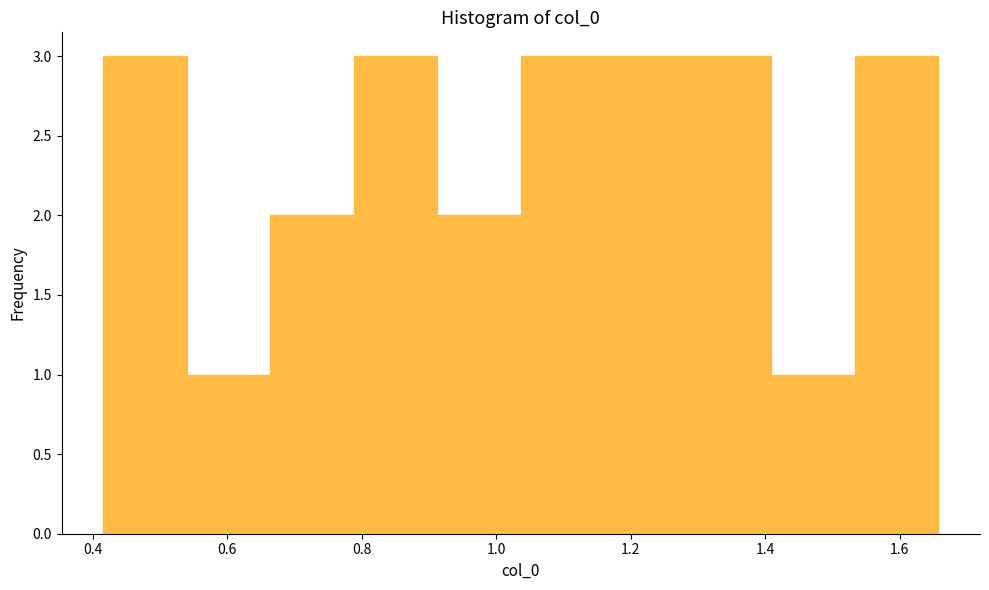

How tall is the bar that spans 1.28 to 1.40 on the x-axis? Neither the bar edges nor the heights are printed on the chart, so give them approximately, as read against the axes.

3